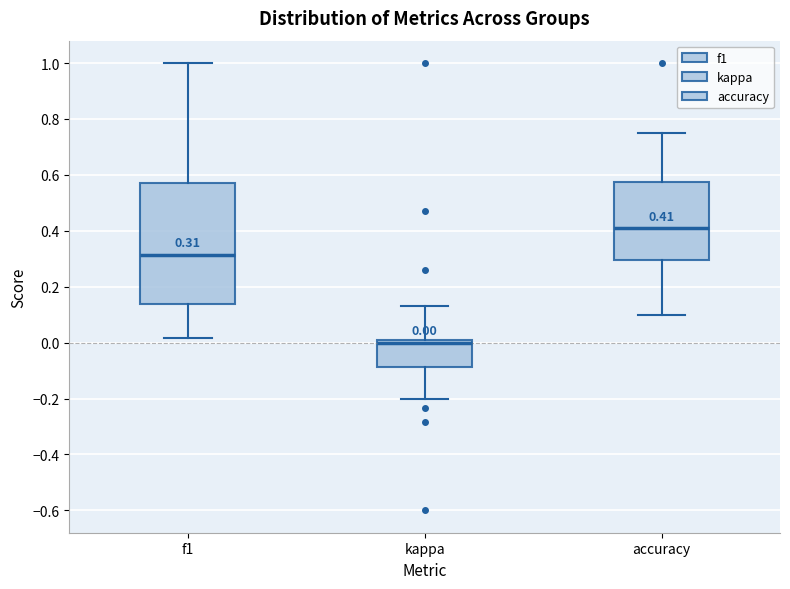

Which box is the tallest, from its lower edge to its upper edge?

f1